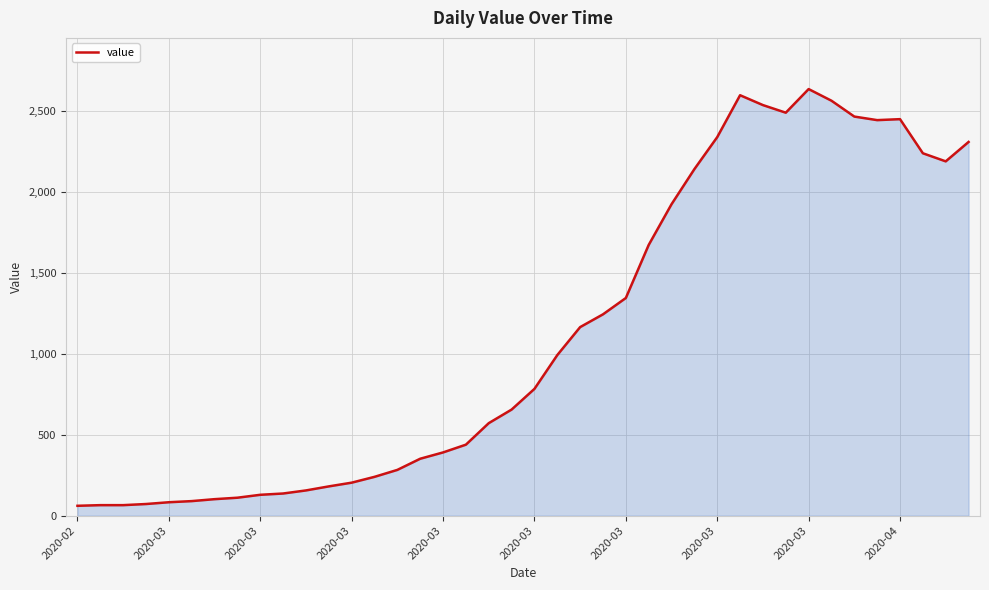

What is the greatest value displayed?

2638